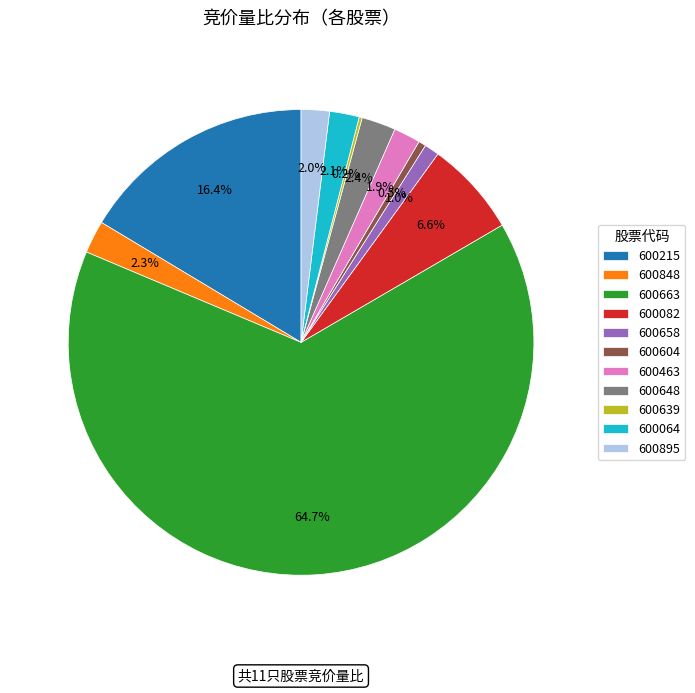

Is there a majority slice in this chart?

Yes